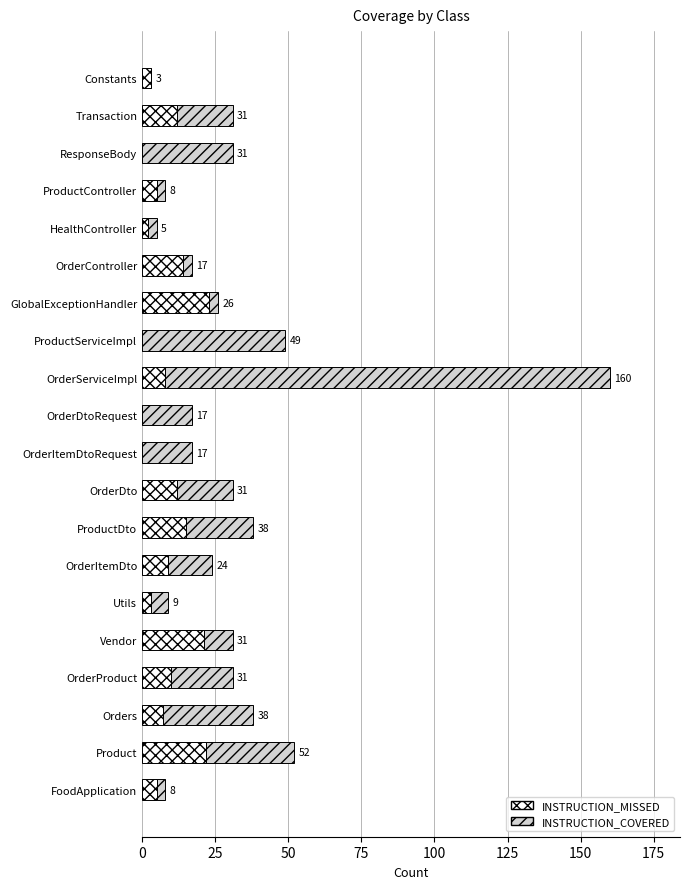

At which category is the sum across all series the highest?

OrderServiceImpl